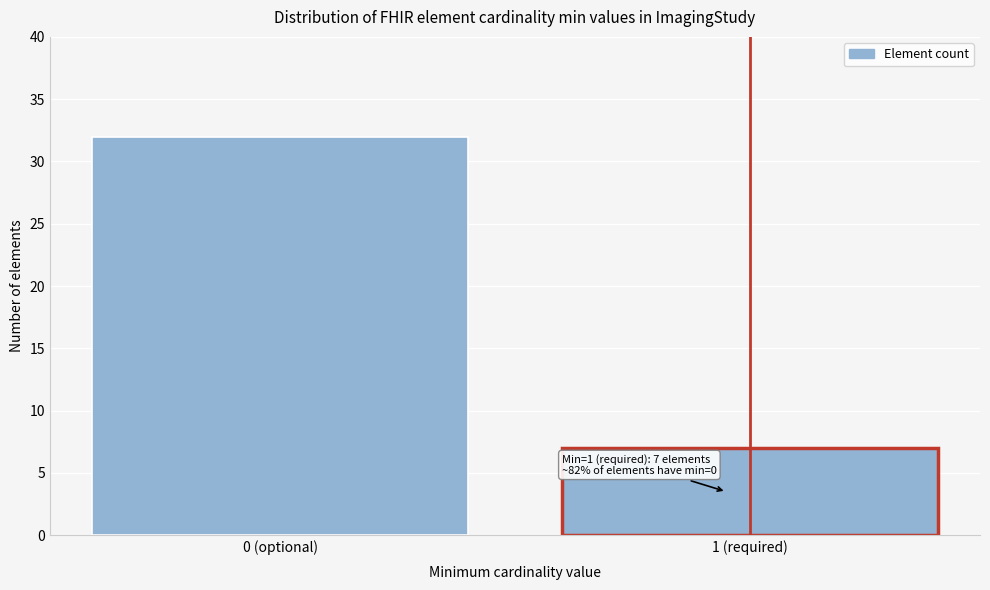

Reading right to left, what are all the values shown in this chart?

1 (required)=7	0 (optional)=32